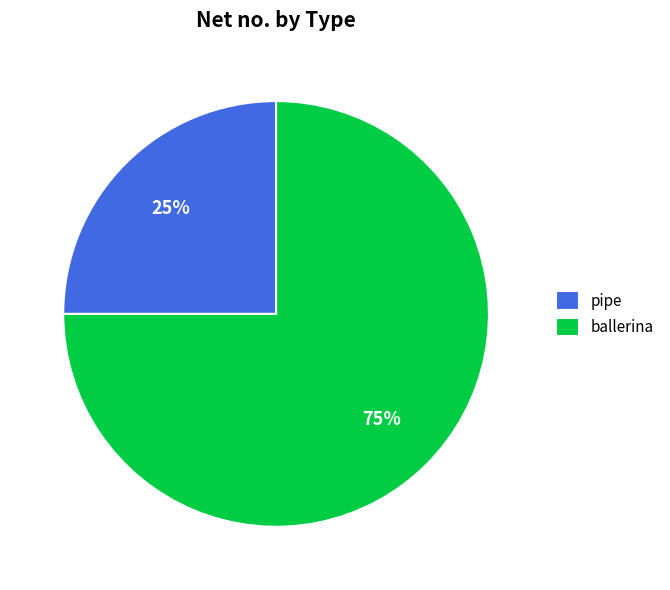

Combined, do pipe and ballerina account for over 50%?

Yes